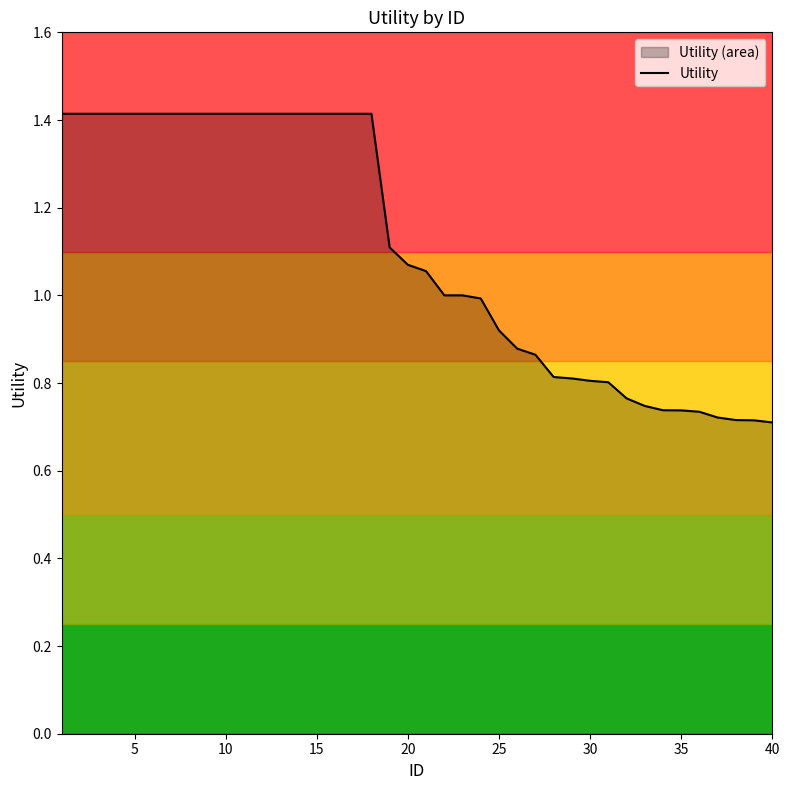

What is the minimum value shown in the chart?

0.7